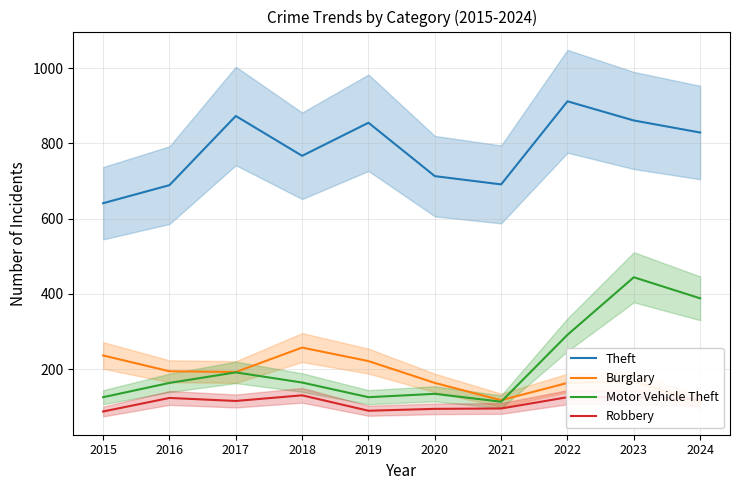

Does the chart display data point markers on the line(s)?

No